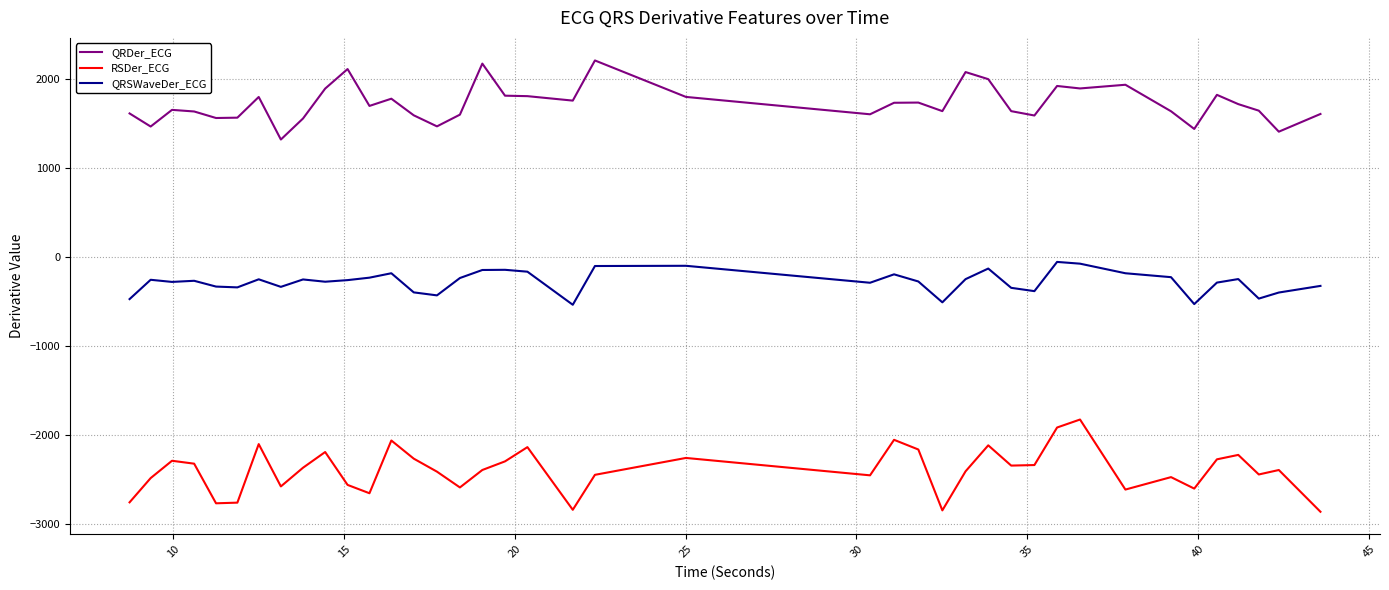

Which series has the largest total across all categories?

QRDer_ECG